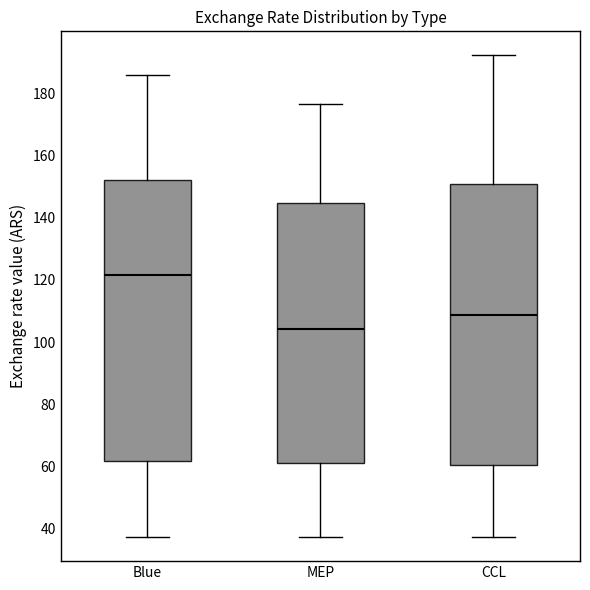

Where does the median line of the box for Blue sit on the y-axis? The values are not printed on the chart, so give them approximately, as read against the axis.

122